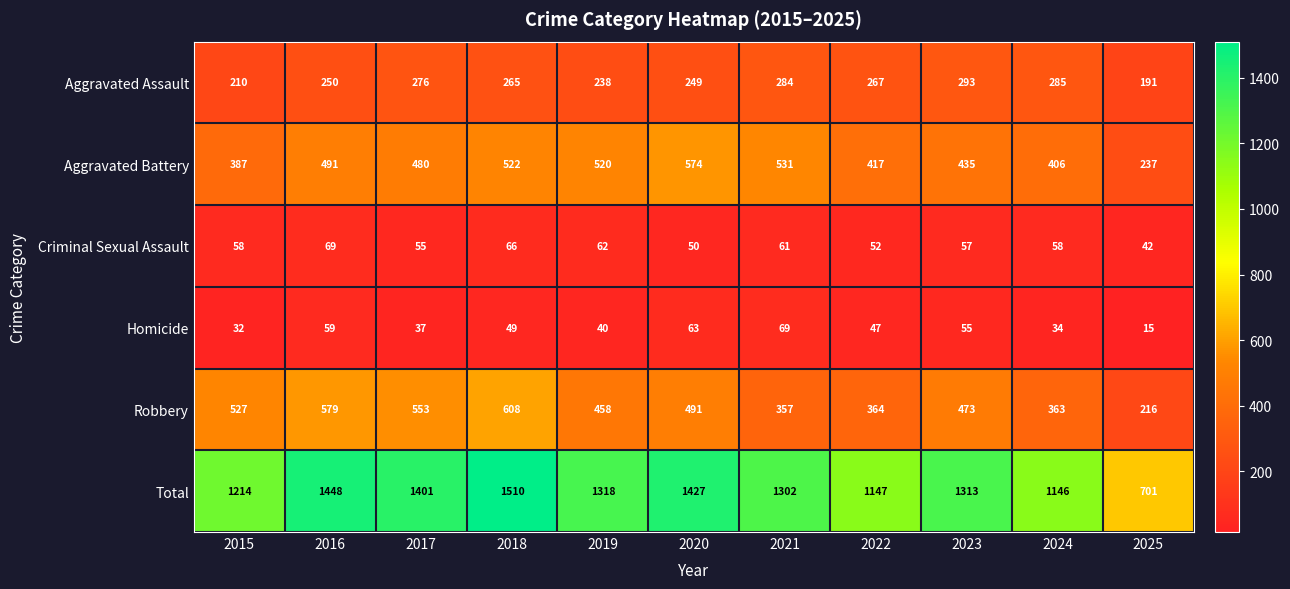

How many values in the Aggravated Battery series are below 480?

5